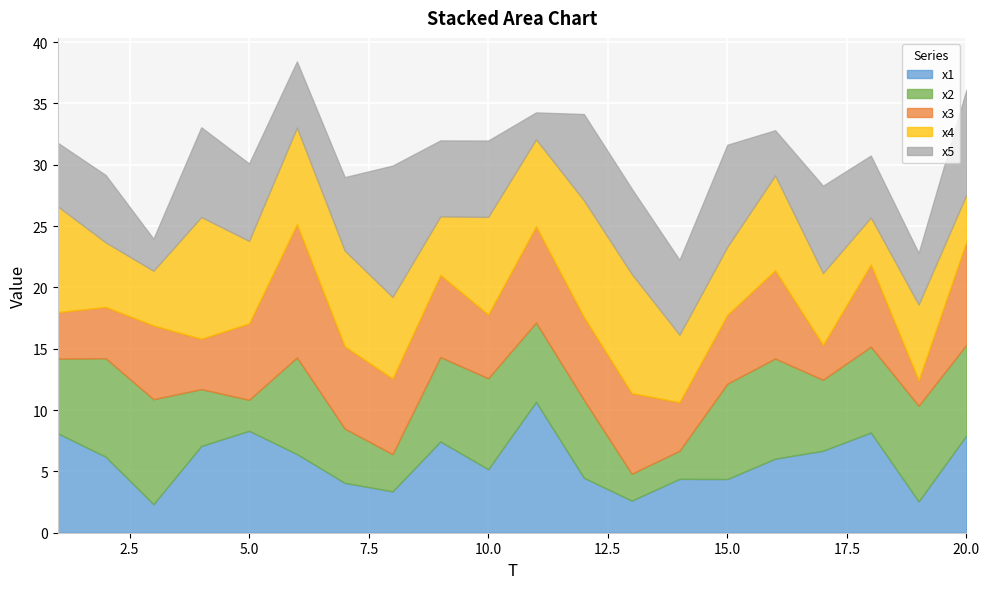

What is the spread (max minus min) of values at 19?

5.7